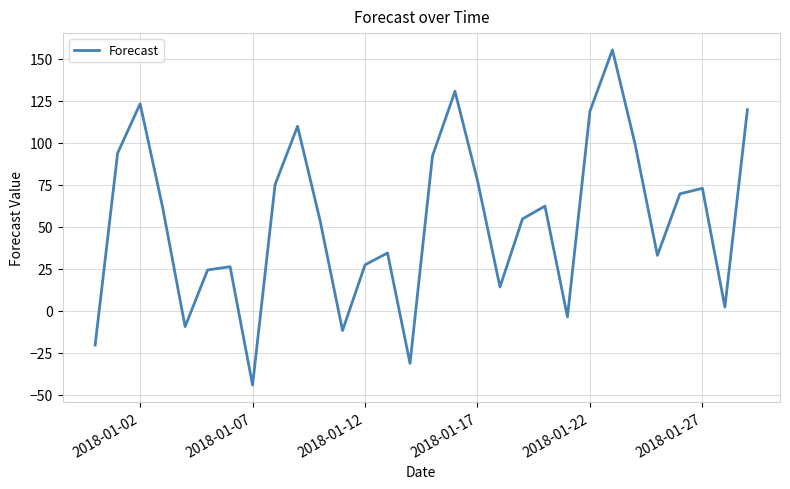

How many lines are shown in the chart?

1